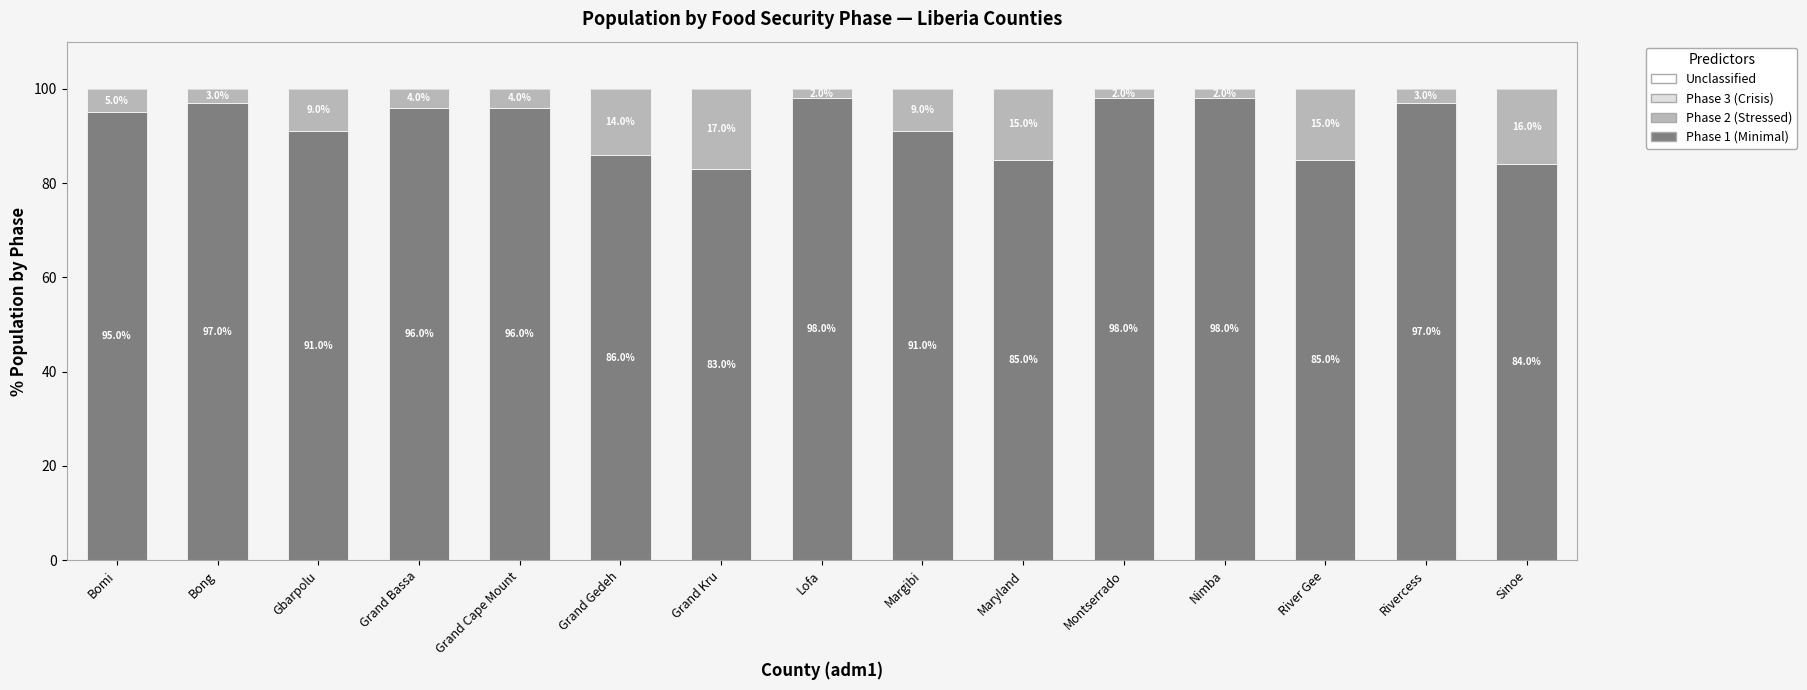

What is the sum of the Phase 1 (Minimal) values at Bomi and Lofa?

193.0